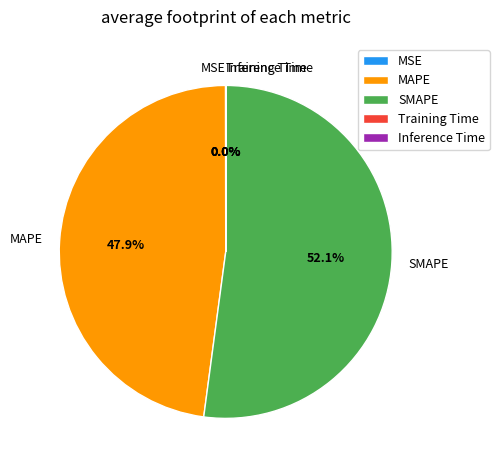

Which slice is the largest?

SMAPE